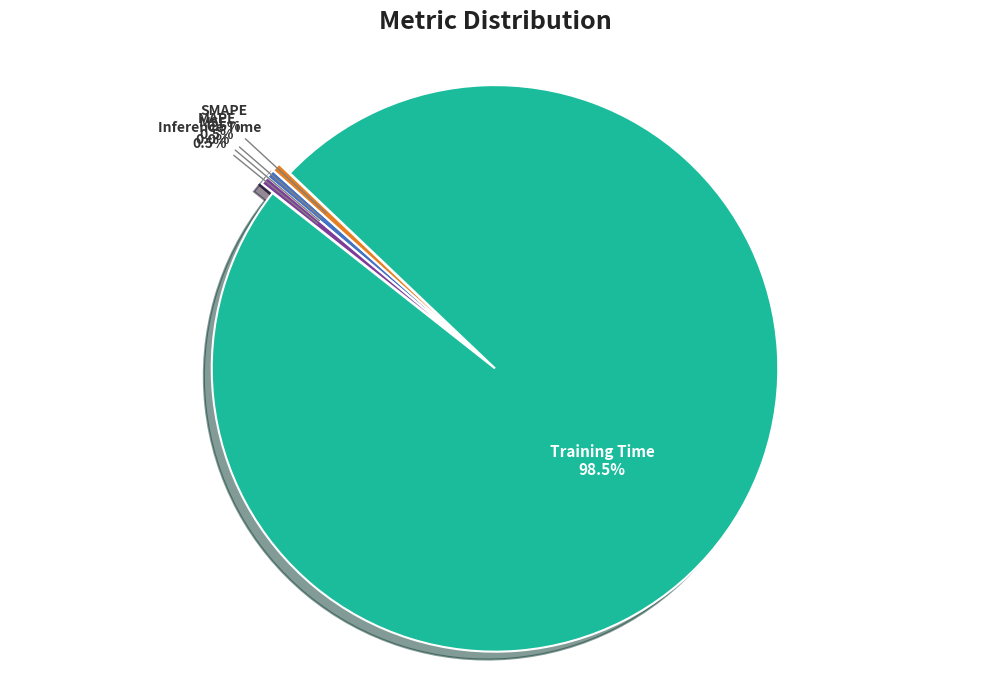

What is the total percentage of Inference Time and Training Time?

99.0%